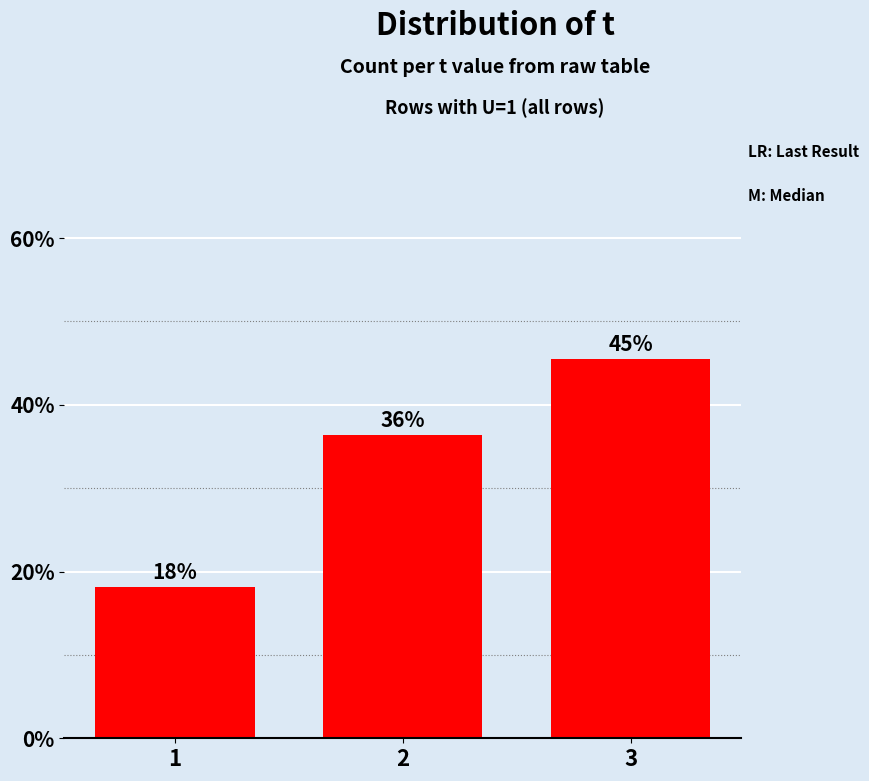

At which label is the value closest to 31?

2